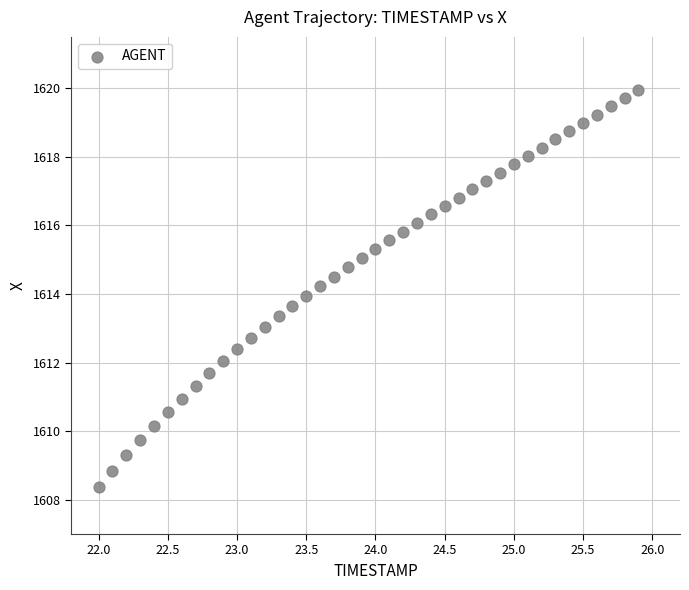

What is the range of Y values (max minus min)?

11.6